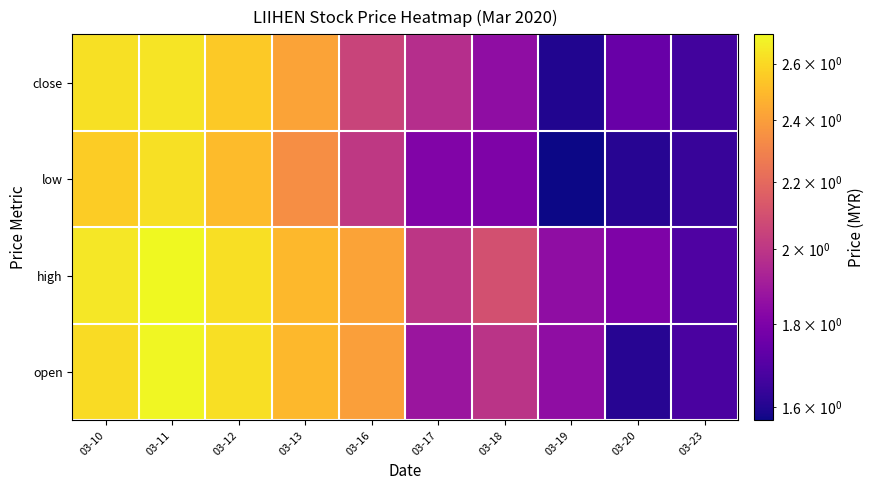

List the series in order of their peak value, highest first.

high, open, close, low